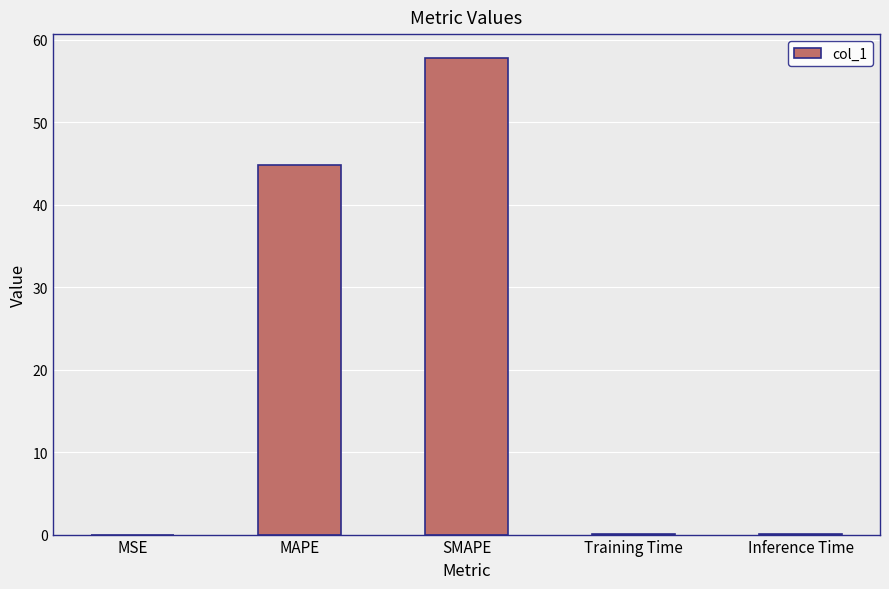

Where is the data nearest to the value 28?

MAPE